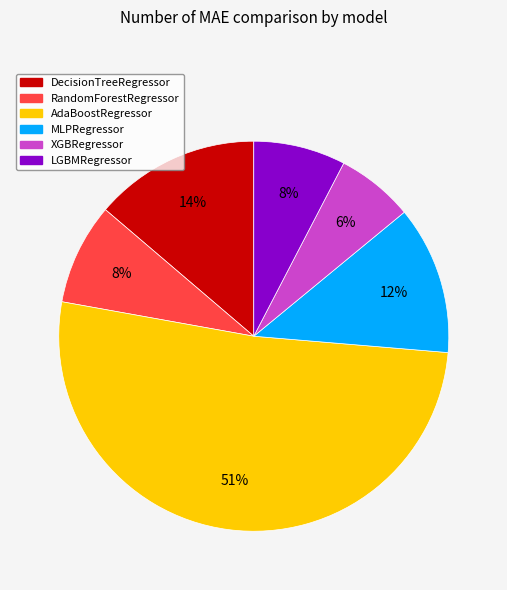

To the nearest percent, what portion does XGBRegressor represent?

6%